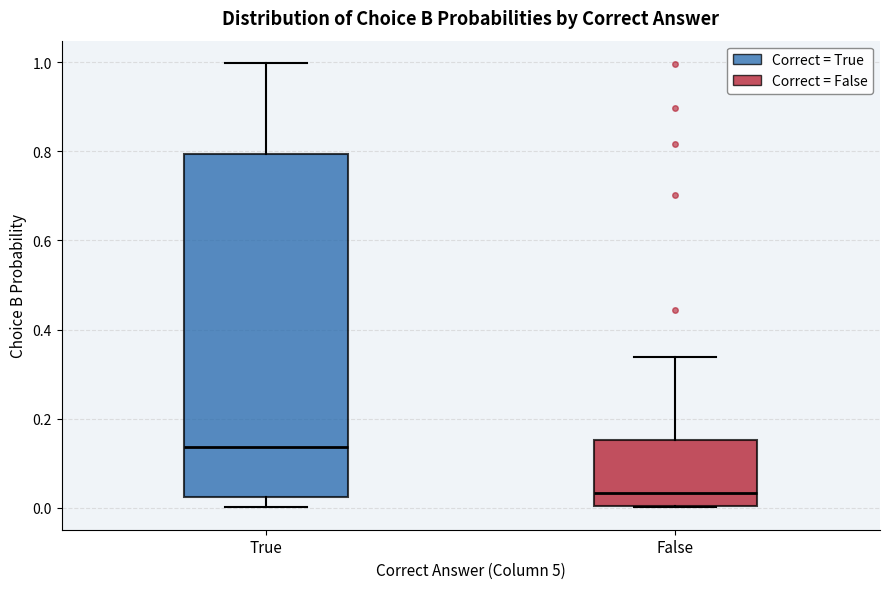

Which box's median line is the lowest?

False